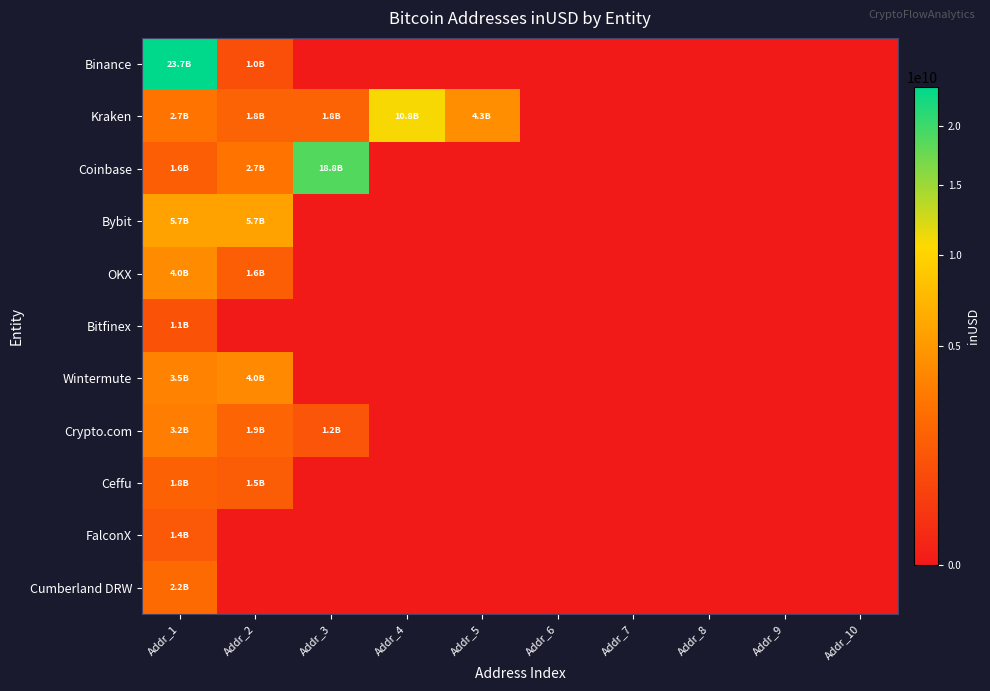

Which series has the widest spread of values?

Binance